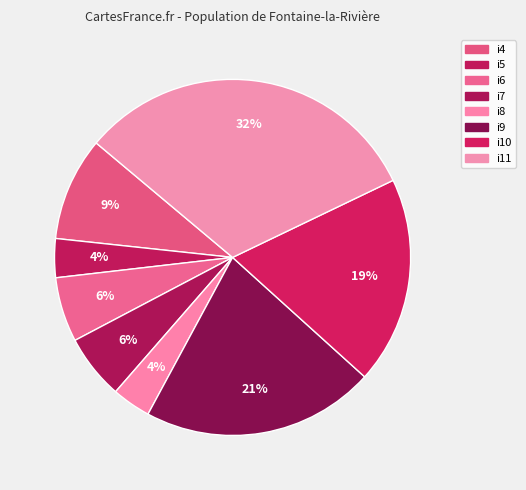

To the nearest percent, what is the combined percentage of i6 and i5?

9%